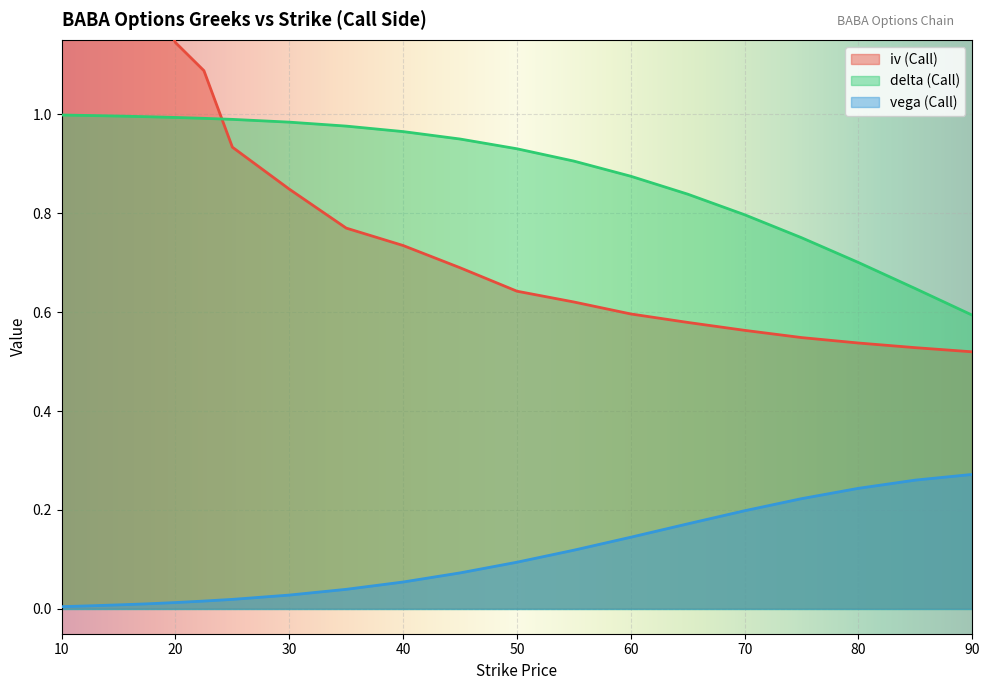

Rank the series at 40 from lowest to highest value.

vega (Call), iv (Call), delta (Call)